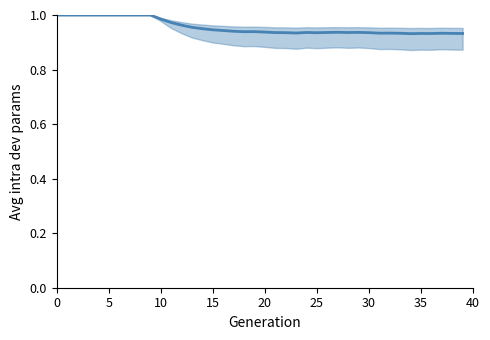

True or false: the data has more than 0 interior local peaks.

True